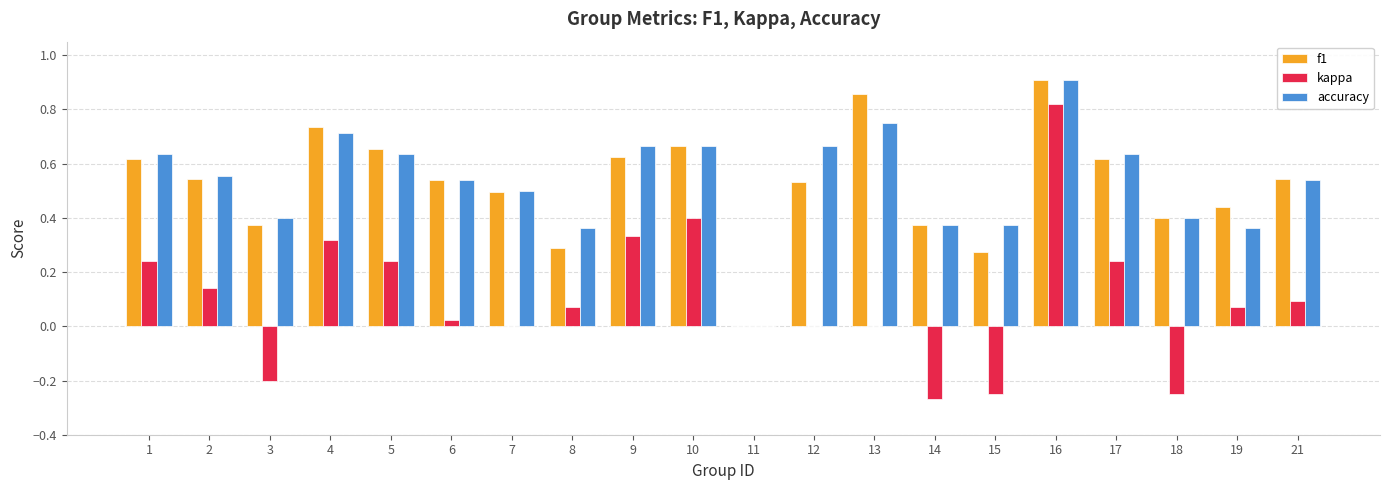

What is the total value across all series at 21?

1.2